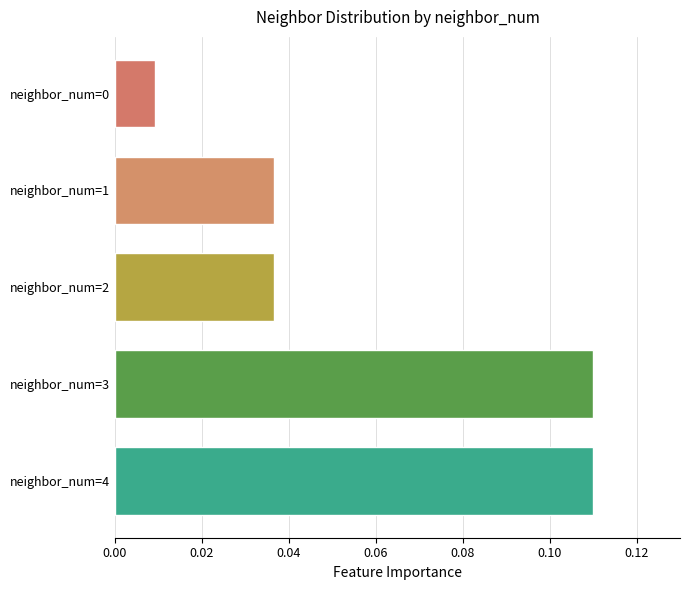

Does the chart contain stacked bars?

No